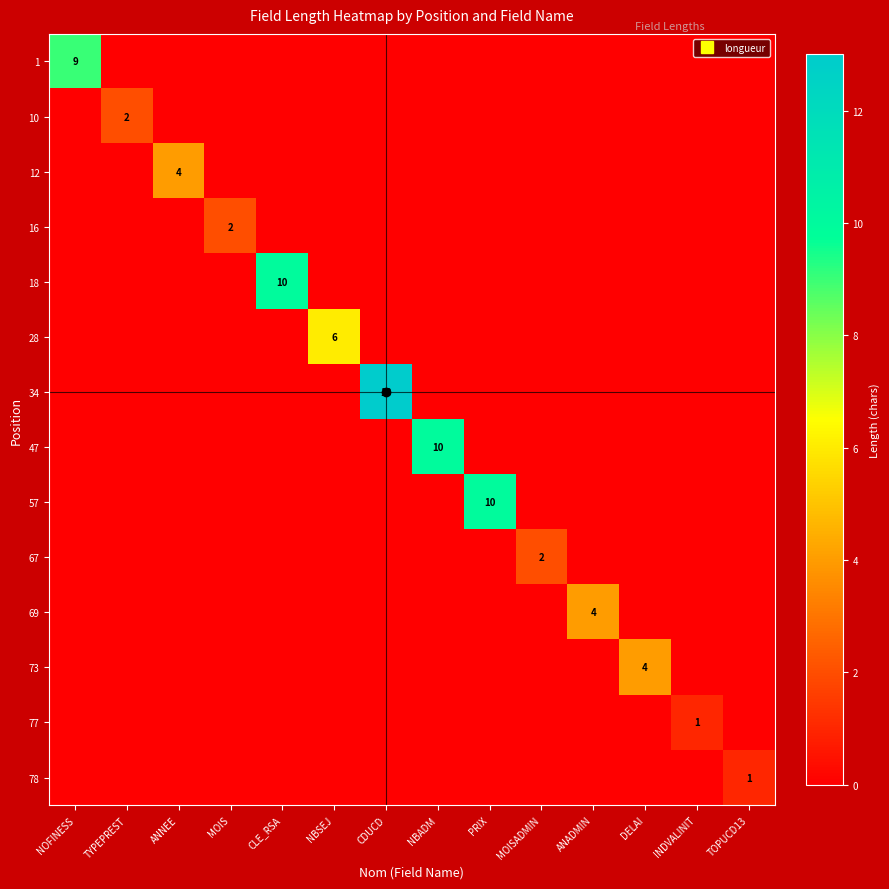

How many values in the 78 series exceed 0?

1